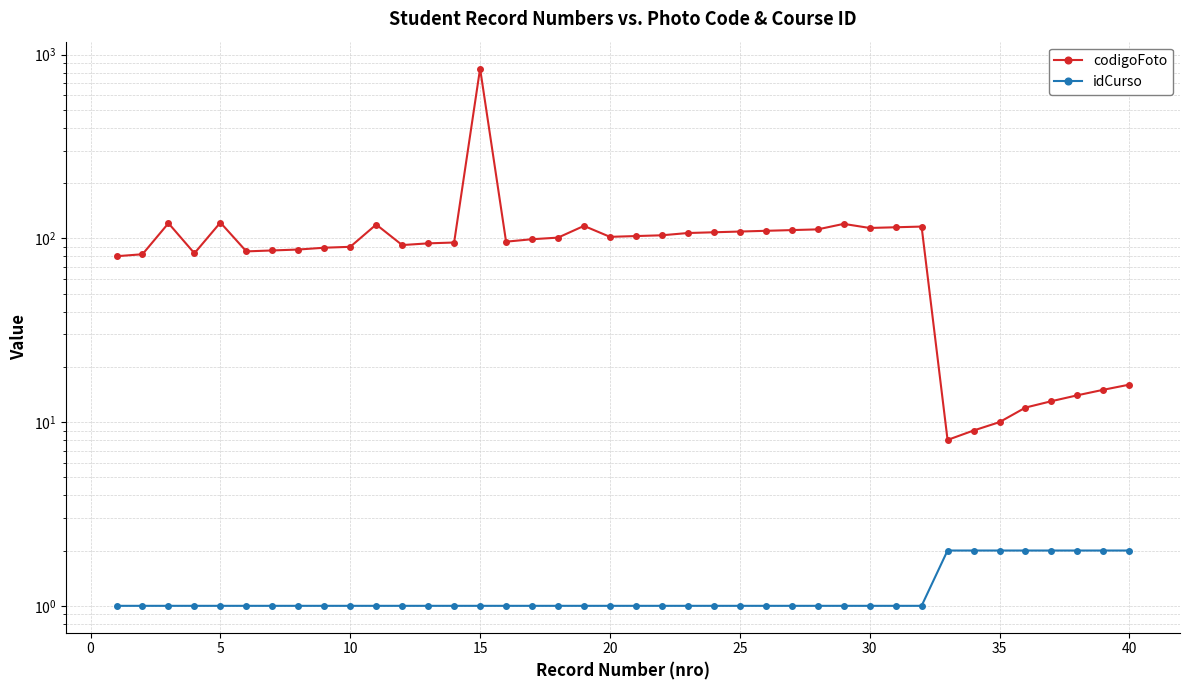

What is the minimum value for codigoFoto?

8